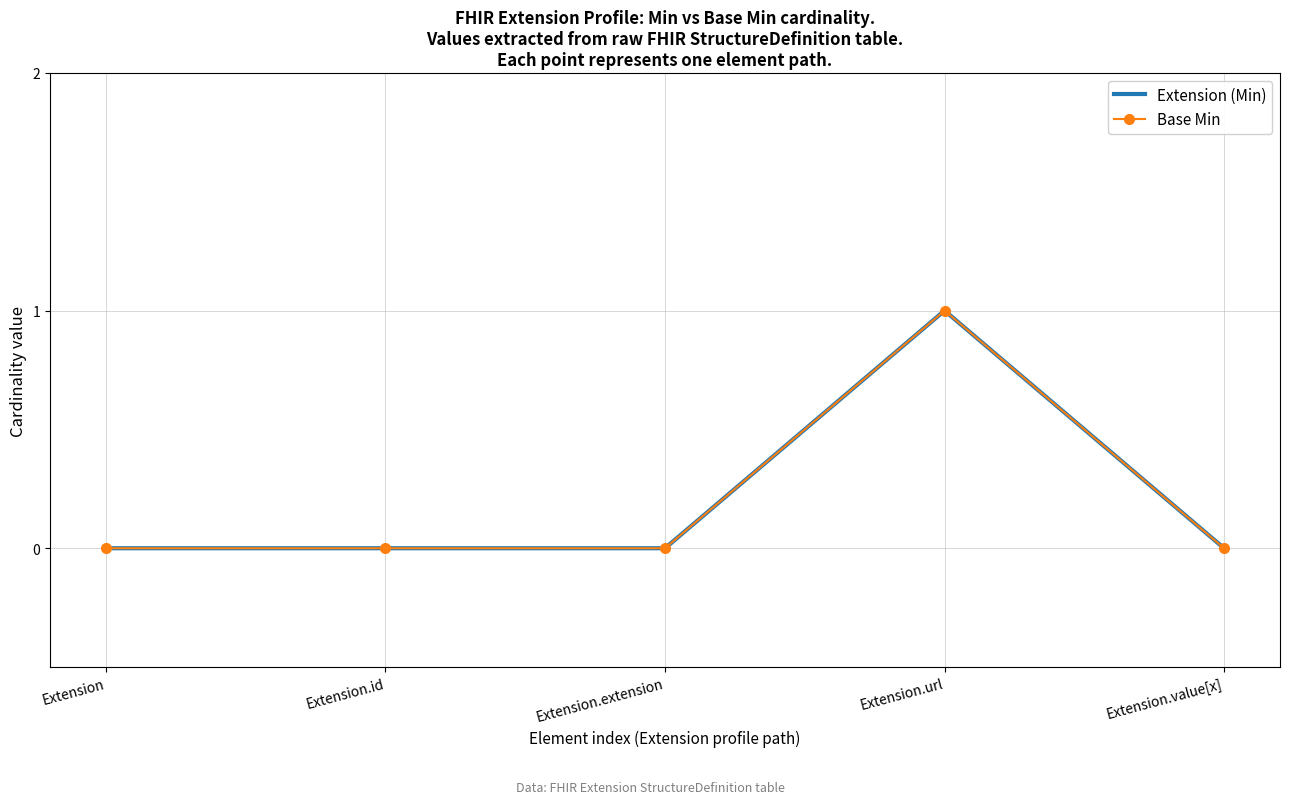

Where is the first local maximum for Extension (Min)?

Extension.url